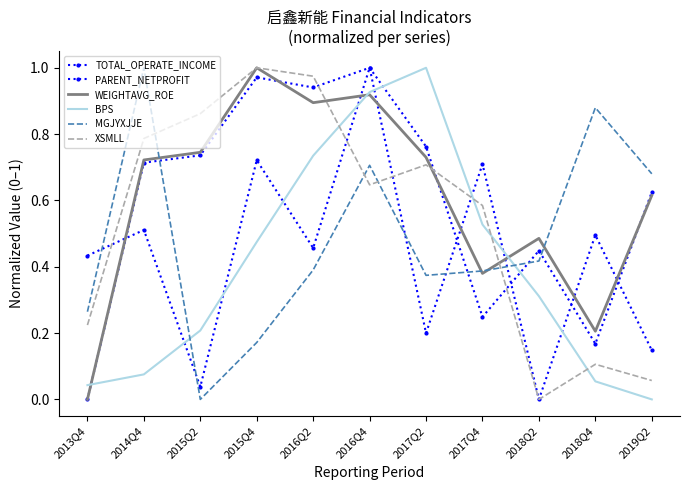

At which category is the sum across all series the highest?

2016Q4